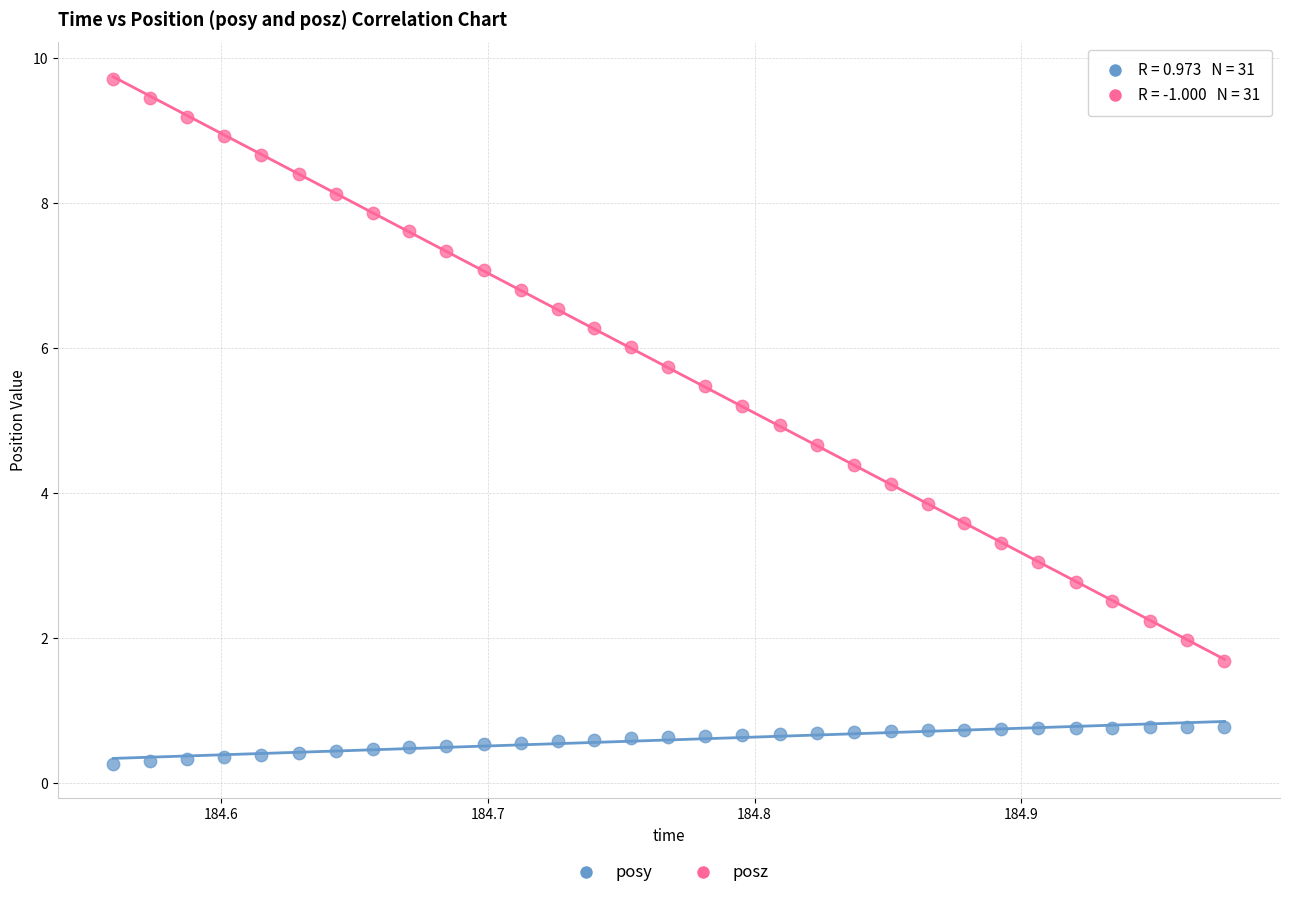

Which series has the largest Y range (max minus min)?

posz